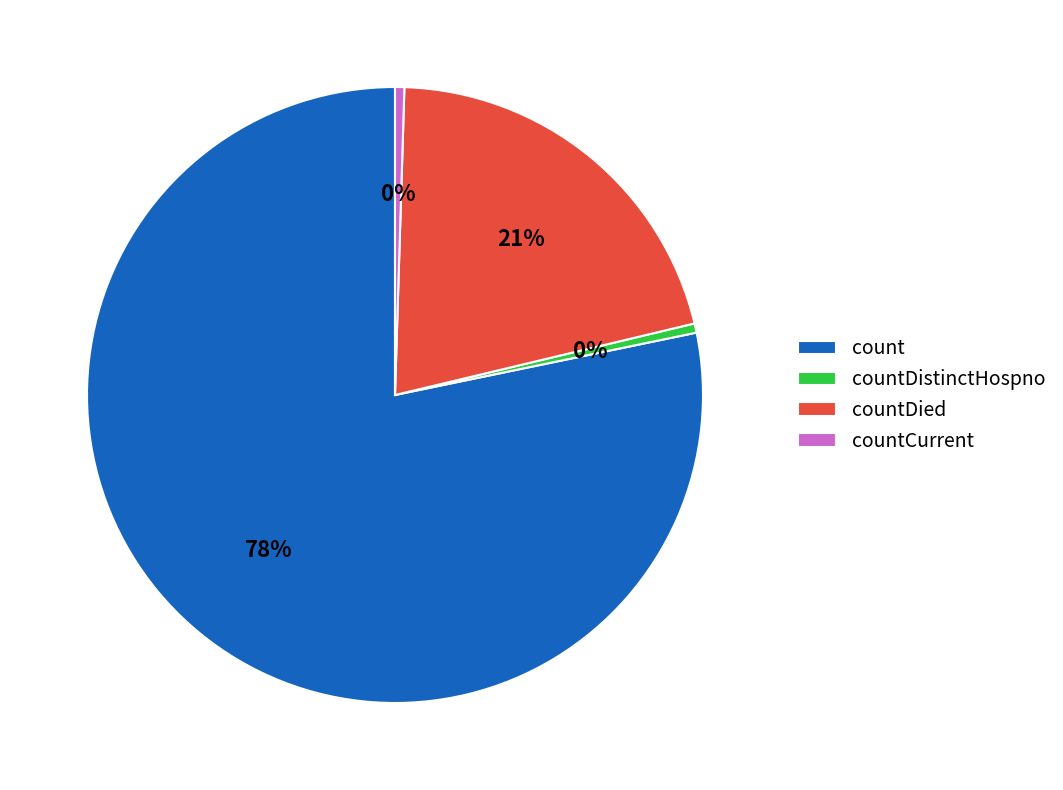

What is the largest slice in the pie chart?

count